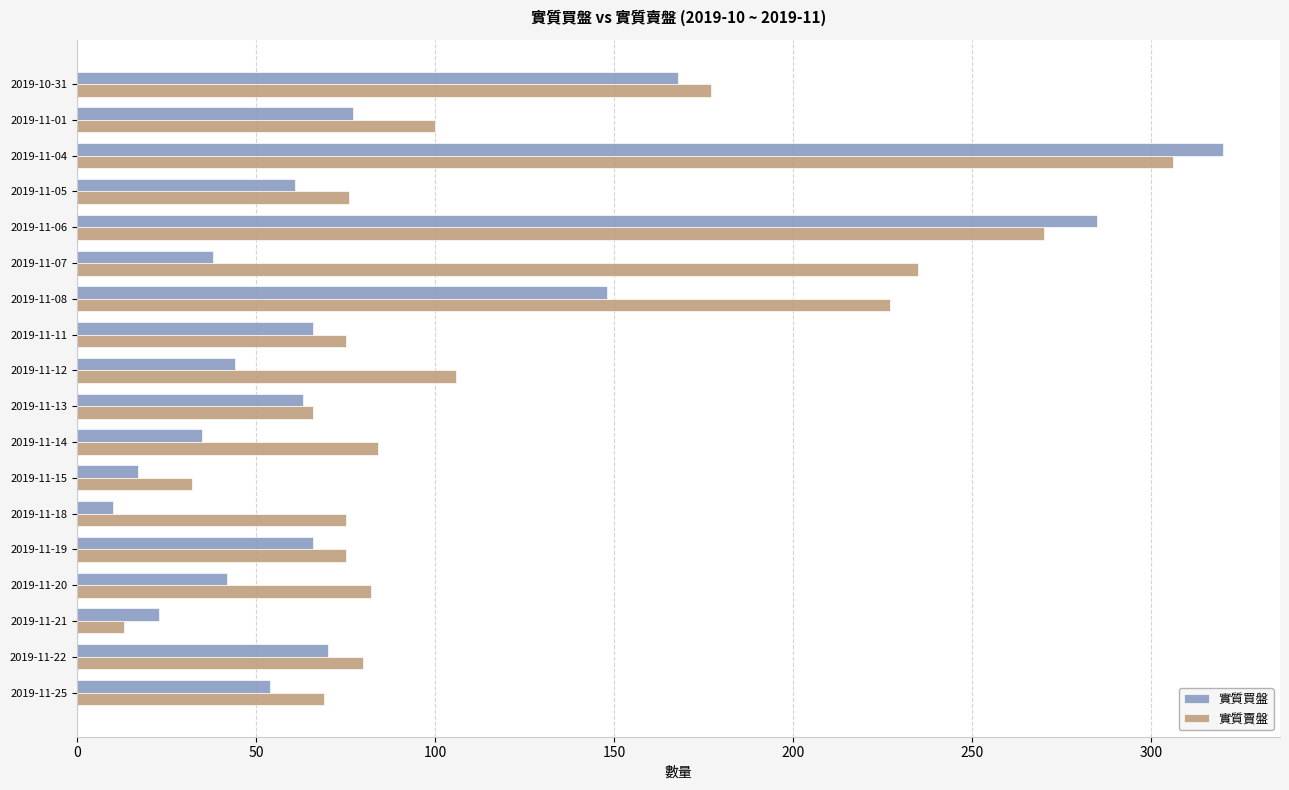

List the series in order of their overall mean, highest first.

實質賣盤, 實質買盤